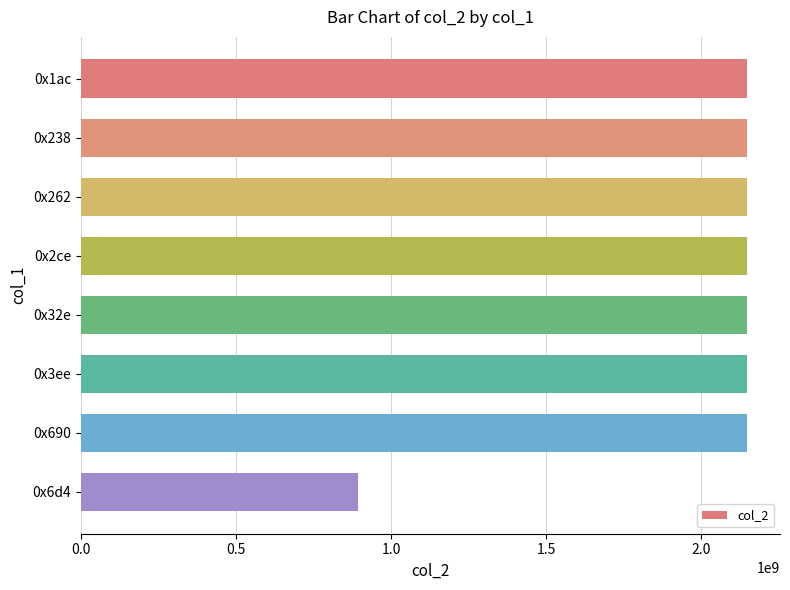

What is the average value?

1990592165